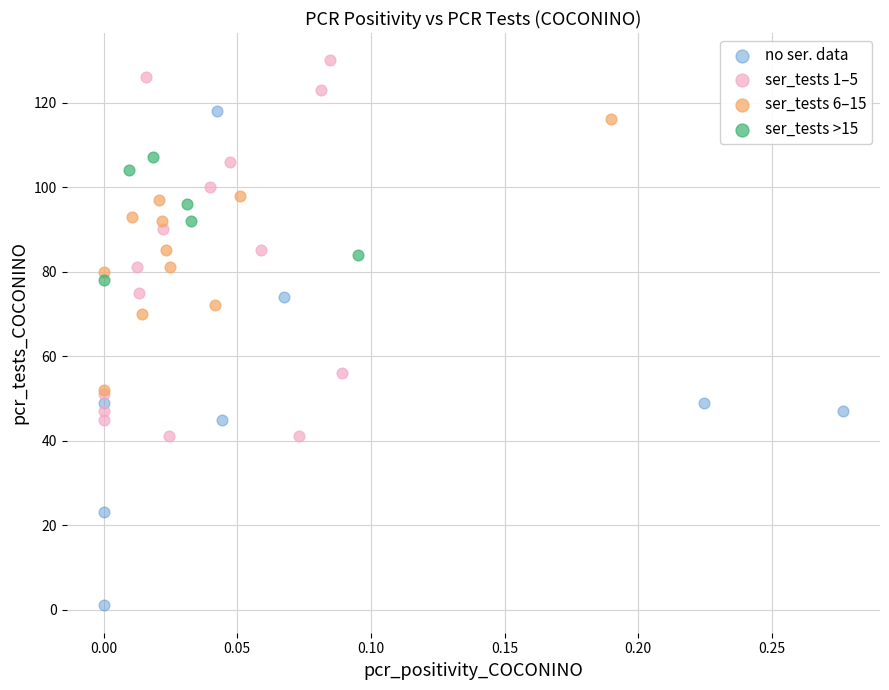

Which series contains the highest Y value?

ser_tests 1–5